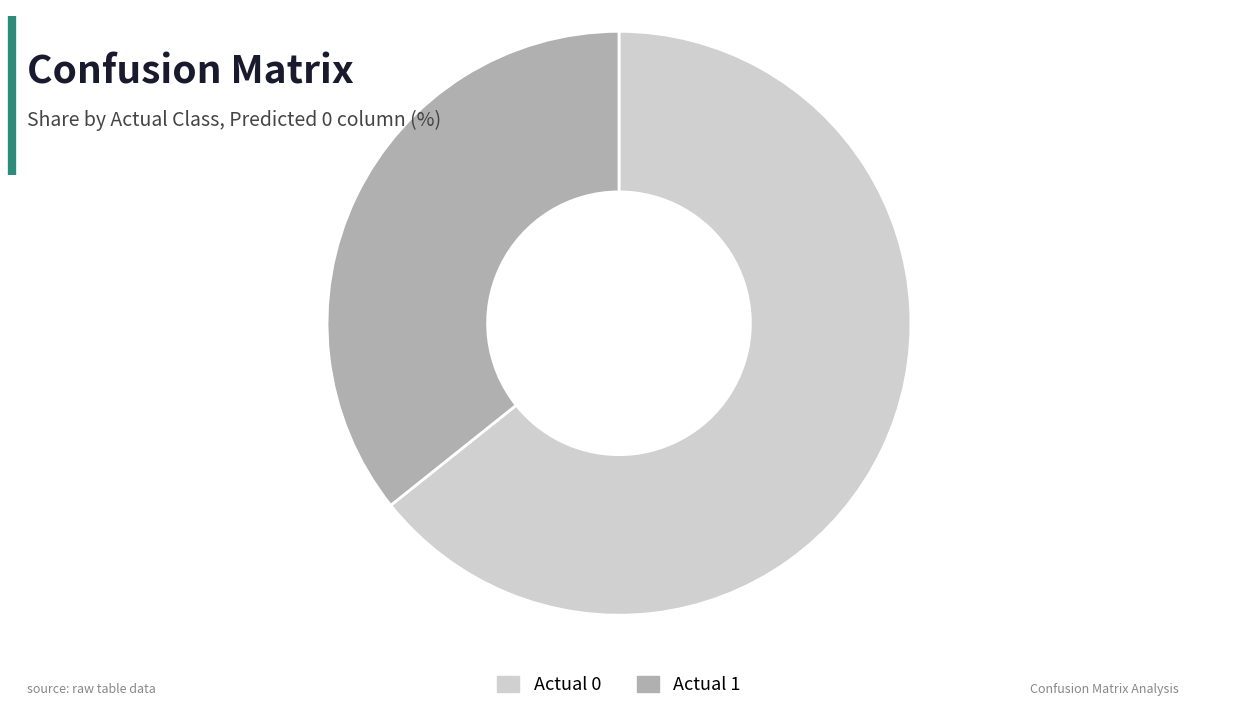

How many slices are in this pie chart?

2